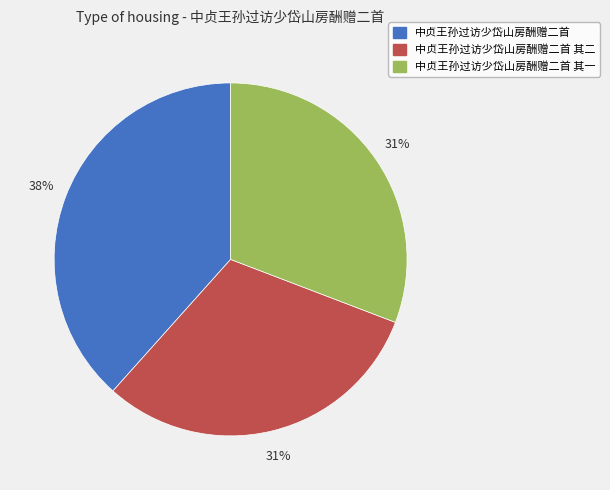

To the nearest percent, what is the combined percentage of 中贞王孙过访少岱山房酬赠二首 and 中贞王孙过访少岱山房酬赠二首 其二?

69%